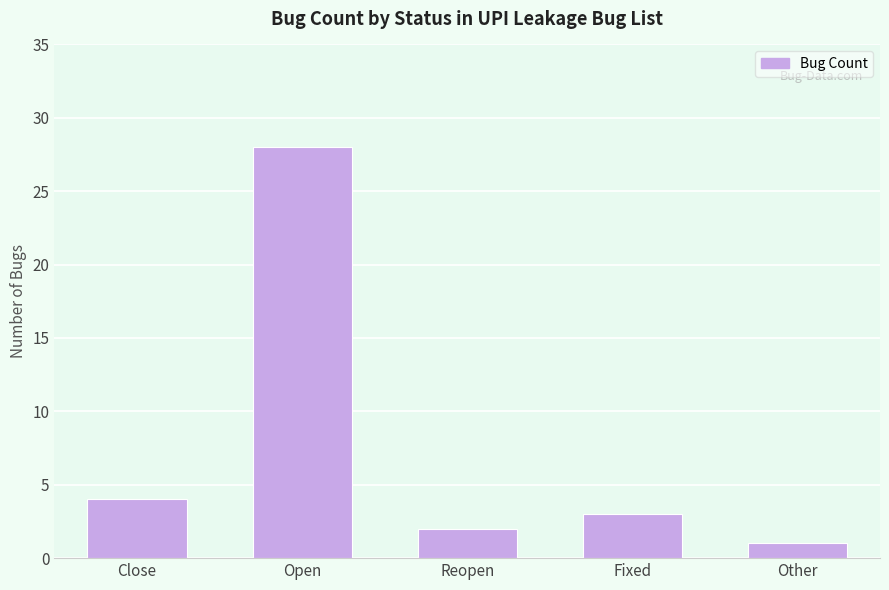

Reading left to right, what are all the values shown in this chart?

4	28	2	3	1